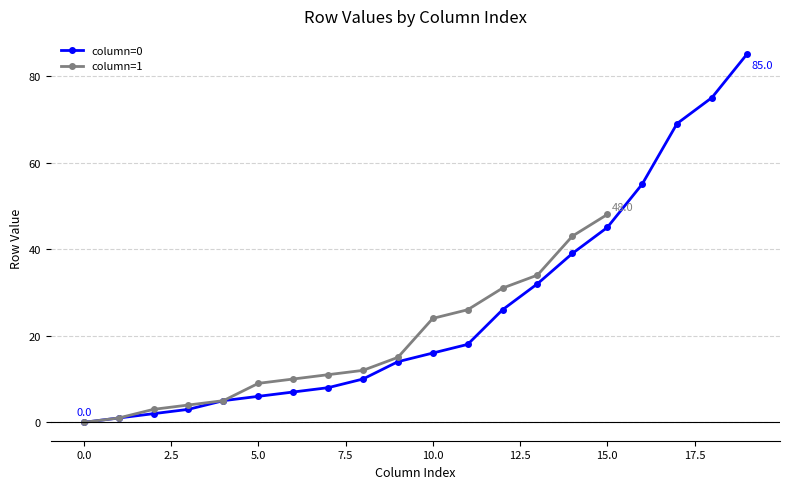

Approximately how many times larger is the value at 8 compared to 3?

3.3